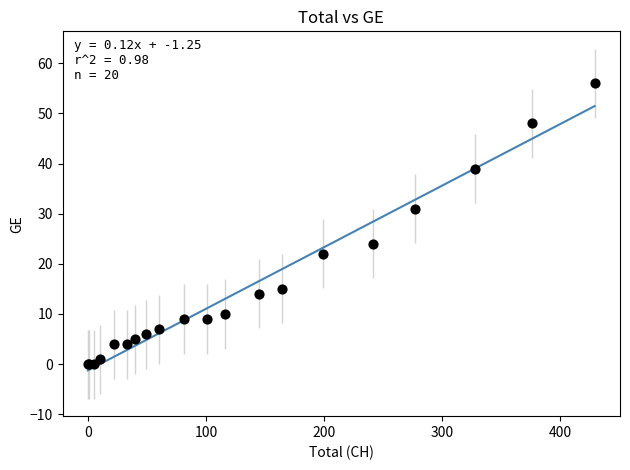

What Y value in the scatter plot is closest to 28?

31